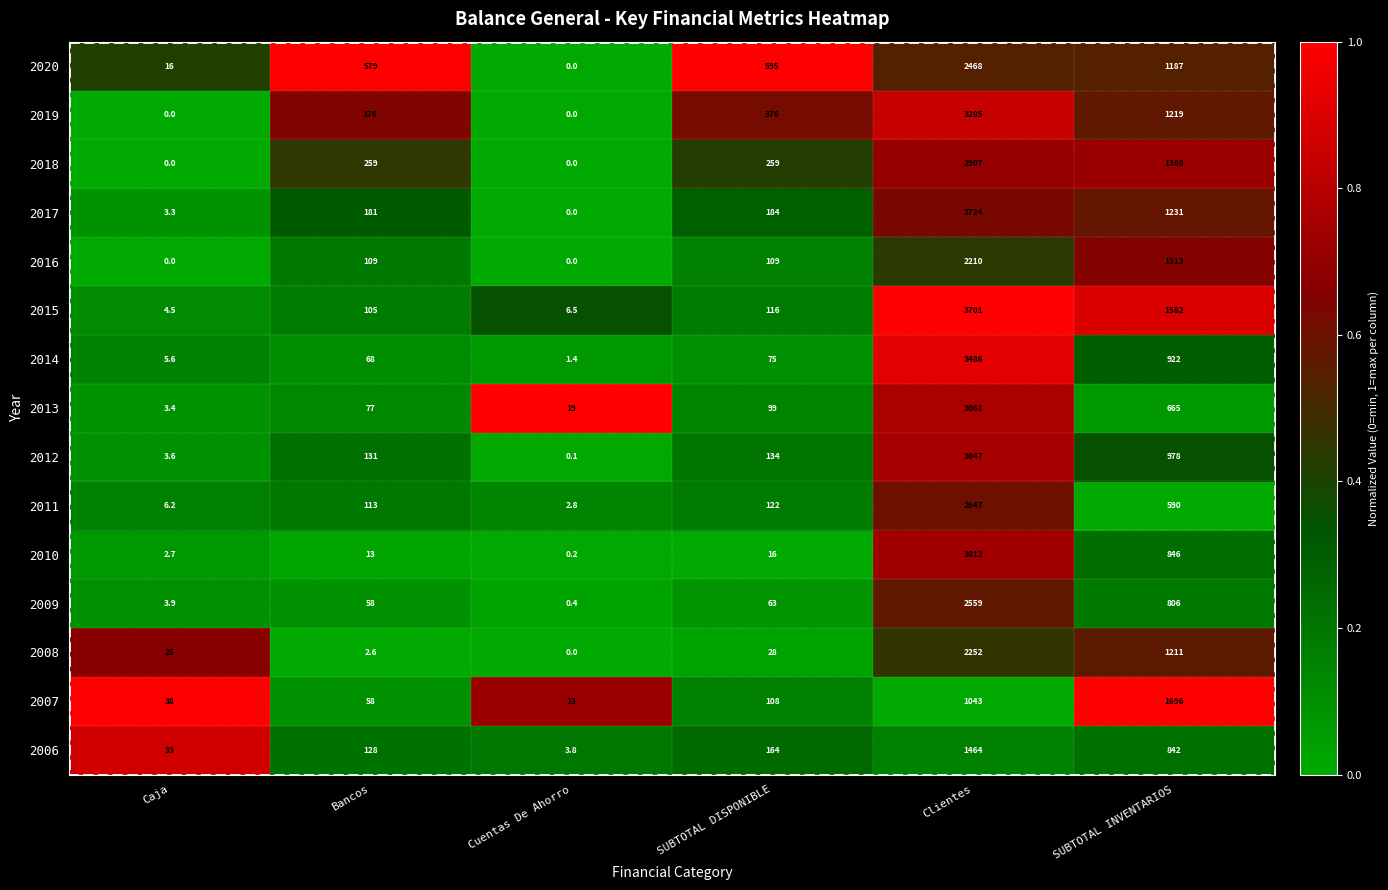

What value does the 2013 series have at Caja?

3.4